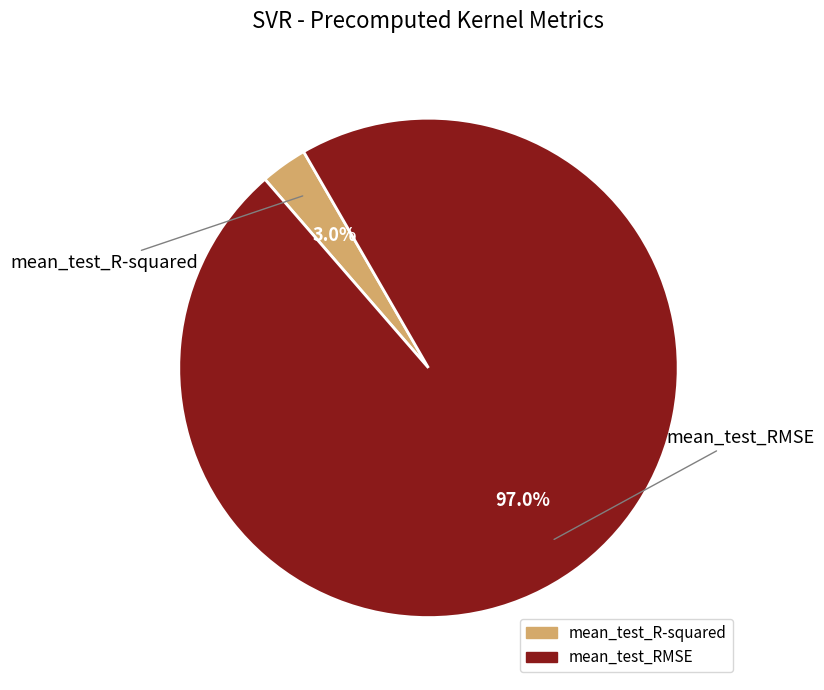

Which has a higher value, mean_test_RMSE or mean_test_R-squared?

mean_test_RMSE